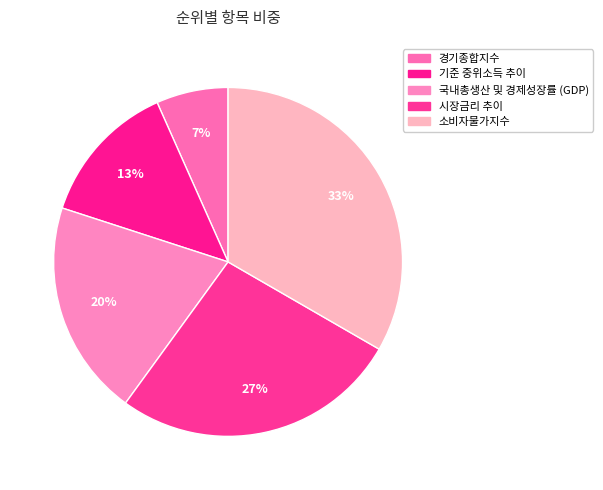

How many slices are in this pie chart?

5